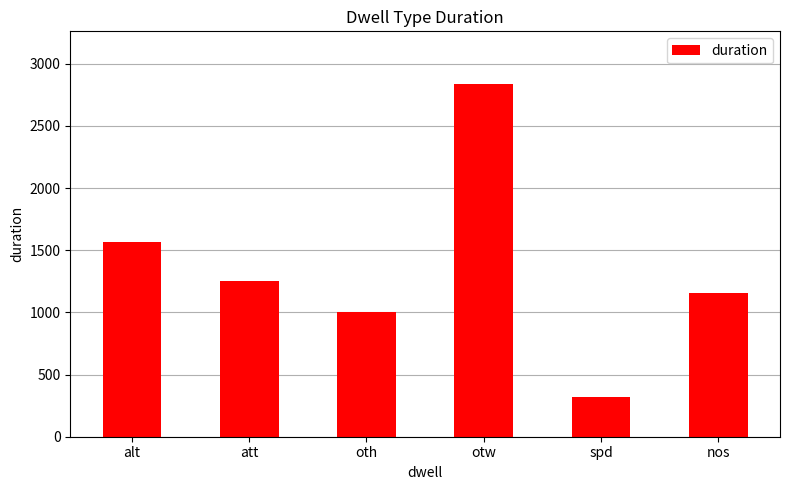

How many data points are less than 1252?

3